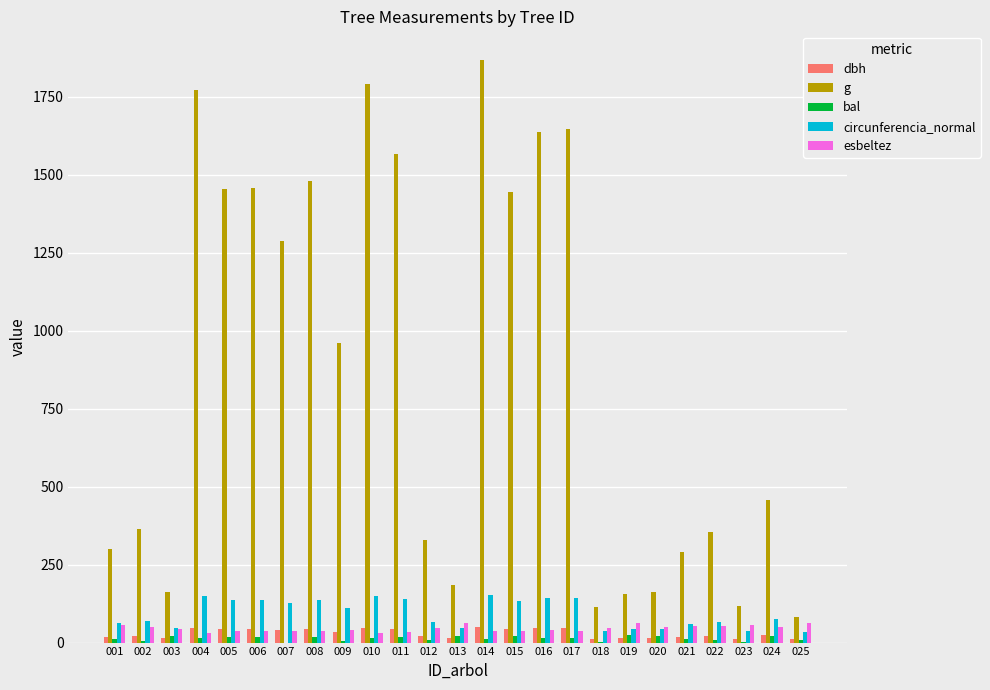

How many groups of bars are there?

25